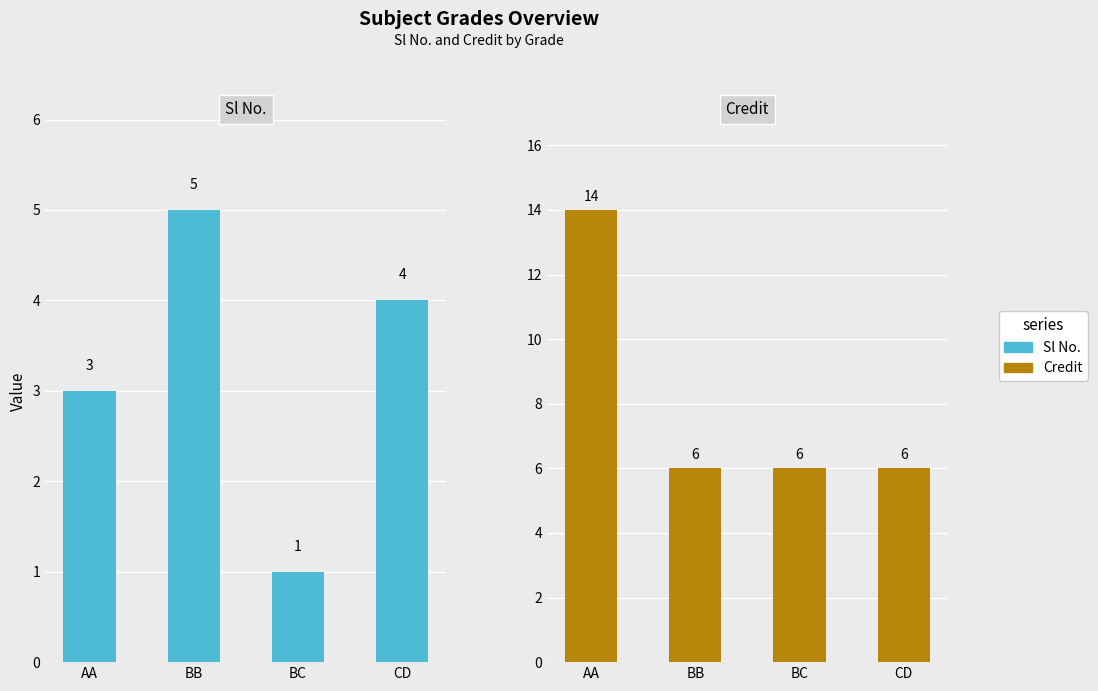

Reading left to right, what are all the values shown in this chart?

Sl No.: 3	5	1	4
Credit: 14	6	6	6